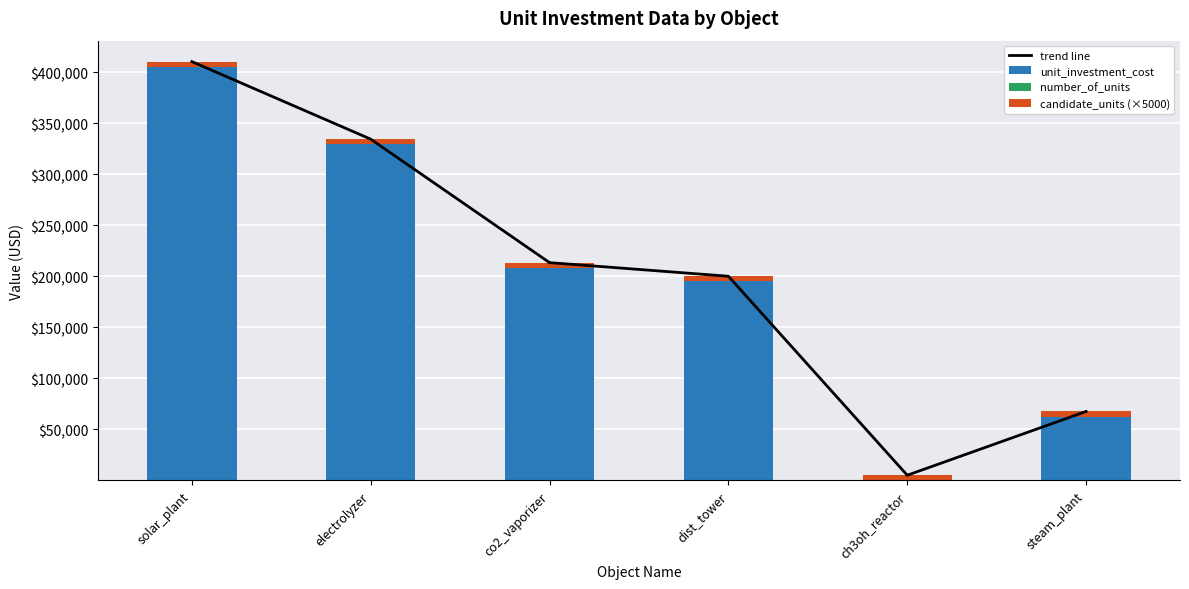

Reading left to right, what are all the values shown in this chart?

trend line: solar_plant=410333.3	electrolyzer=334333.3	co2_vaporizer=213333.3	dist_tower=200000.0	ch3oh_reactor=5000.1	steam_plant=67500.0
unit_investment_cost: solar_plant=405333.3	electrolyzer=329333.3	co2_vaporizer=208333.3	dist_tower=195000.0	ch3oh_reactor=0.1	steam_plant=62500.0
number_of_units: solar_plant=0.0	electrolyzer=0.0	co2_vaporizer=0.0	dist_tower=0.0	ch3oh_reactor=0.0	steam_plant=0.0
candidate_units (×5000): solar_plant=5000.0	electrolyzer=5000.0	co2_vaporizer=5000.0	dist_tower=5000.0	ch3oh_reactor=5000.0	steam_plant=5000.0